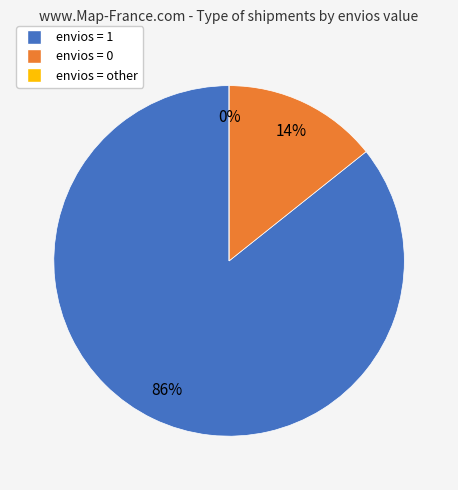

Which category has the biggest portion of the pie?

envios=1